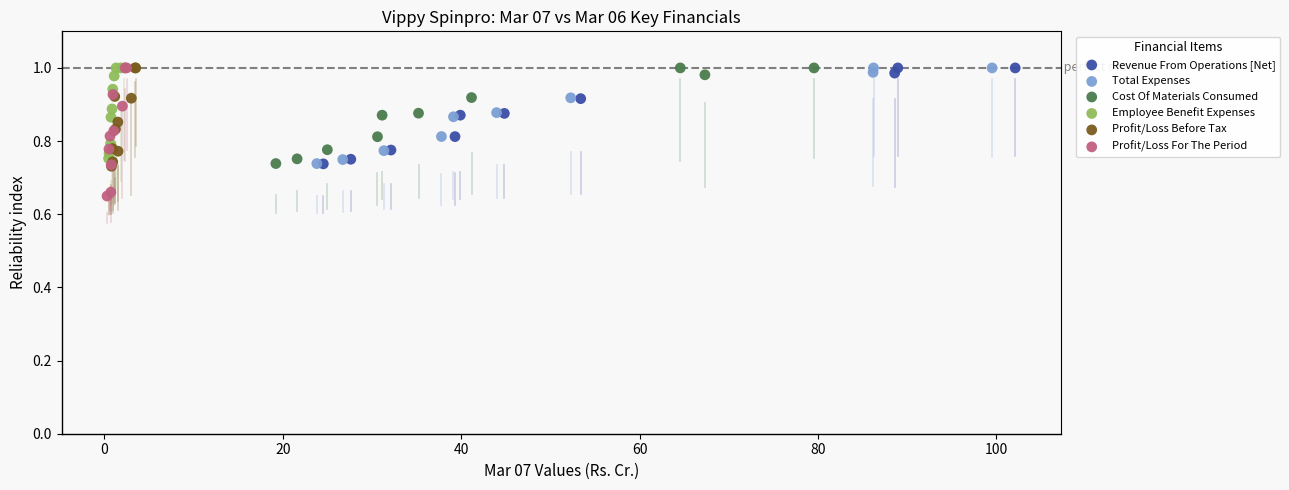

Which series contains the lowest Y value?

Profit/Loss For The Period